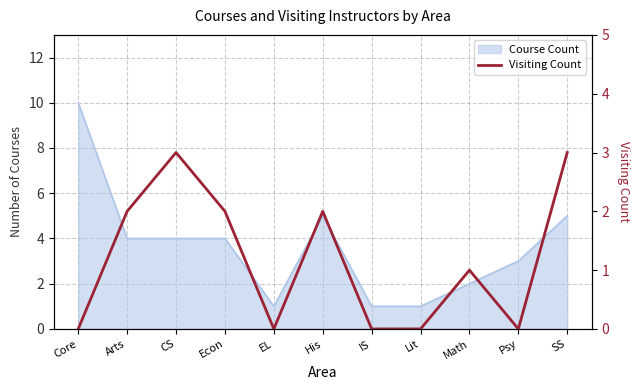

List the labels in order of value, smallest first.

Core, EL, IS, Lit, Psy, Math, Arts, Econ, His, CS, SS